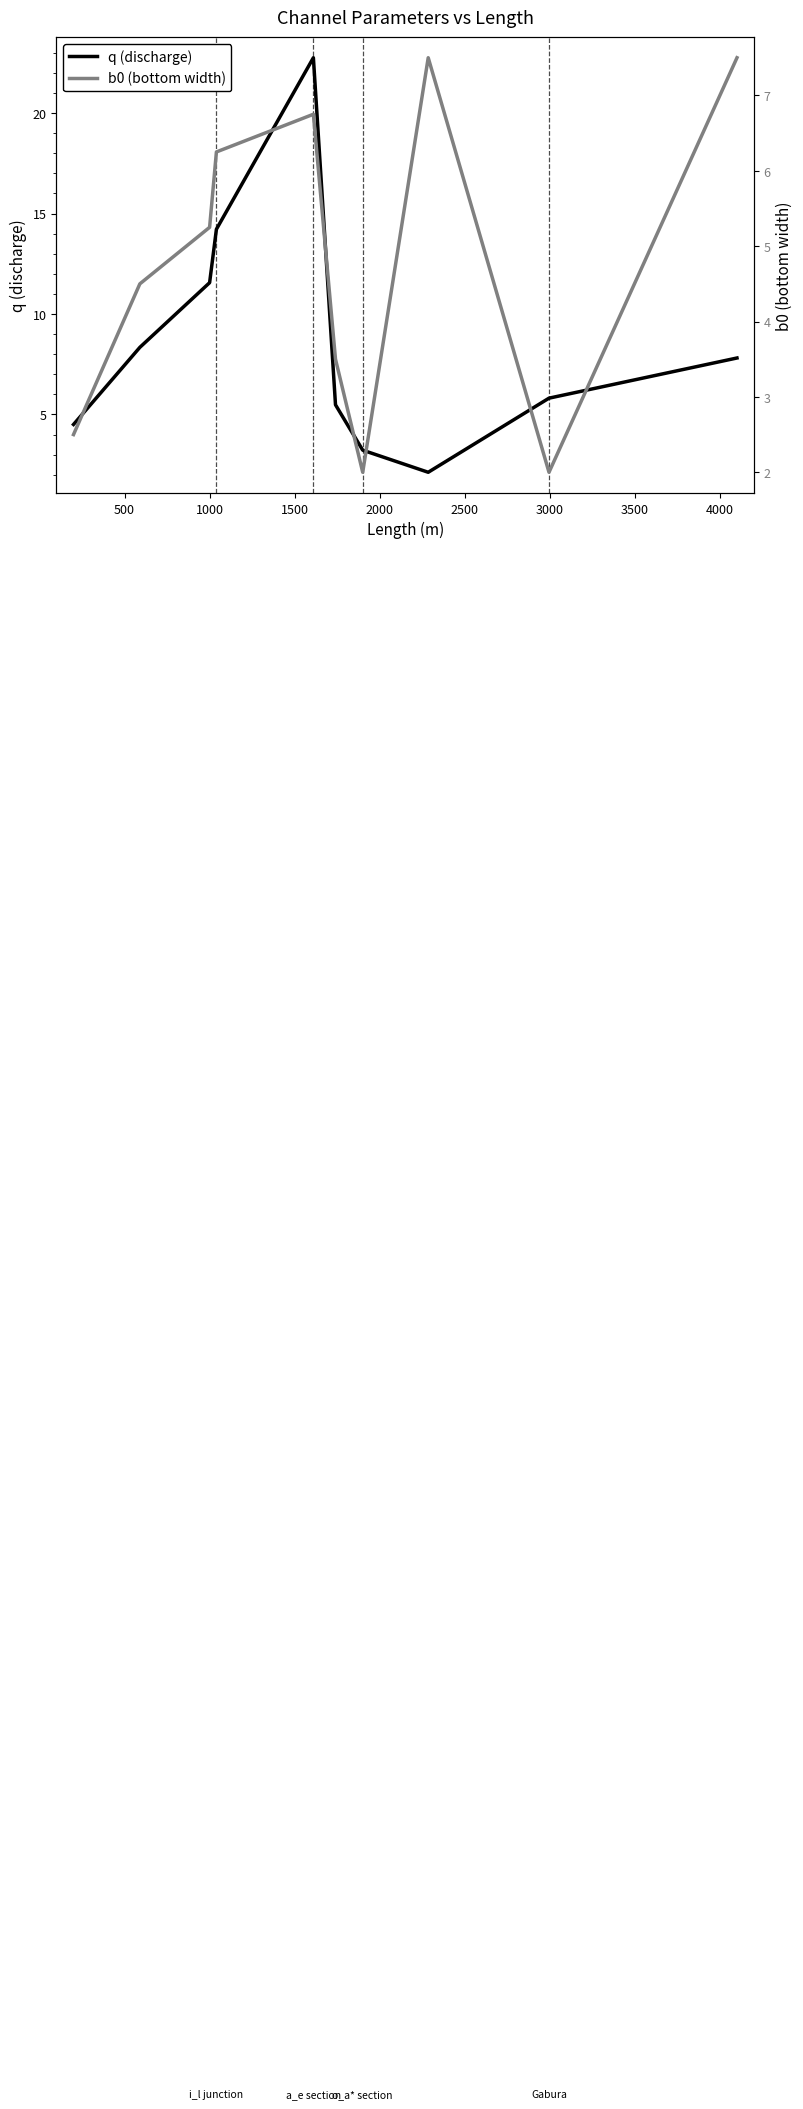

What is the maximum value shown in the chart?

22.8